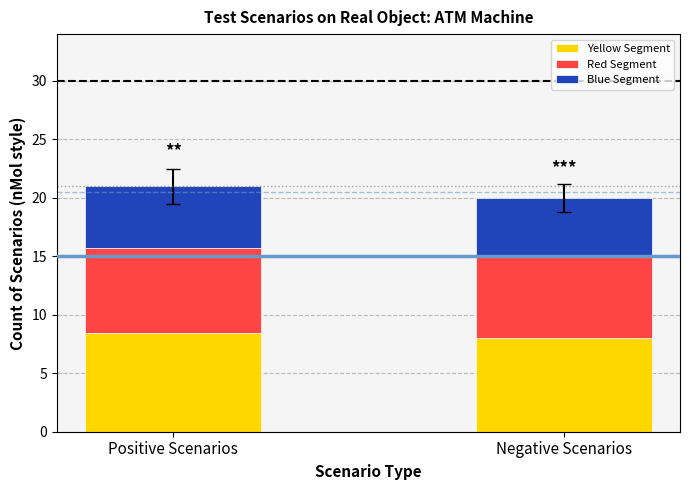

Are the bars grouped side by side (vs. stacked)?

No